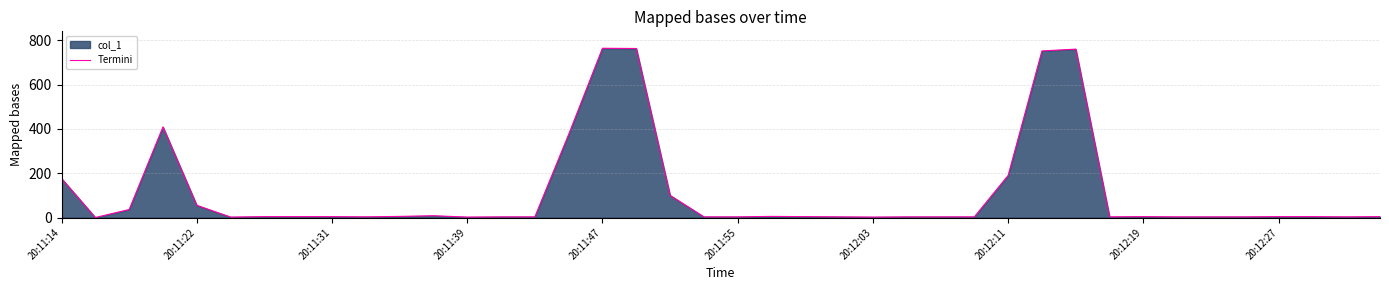

What is the greatest value displayed?

763.5